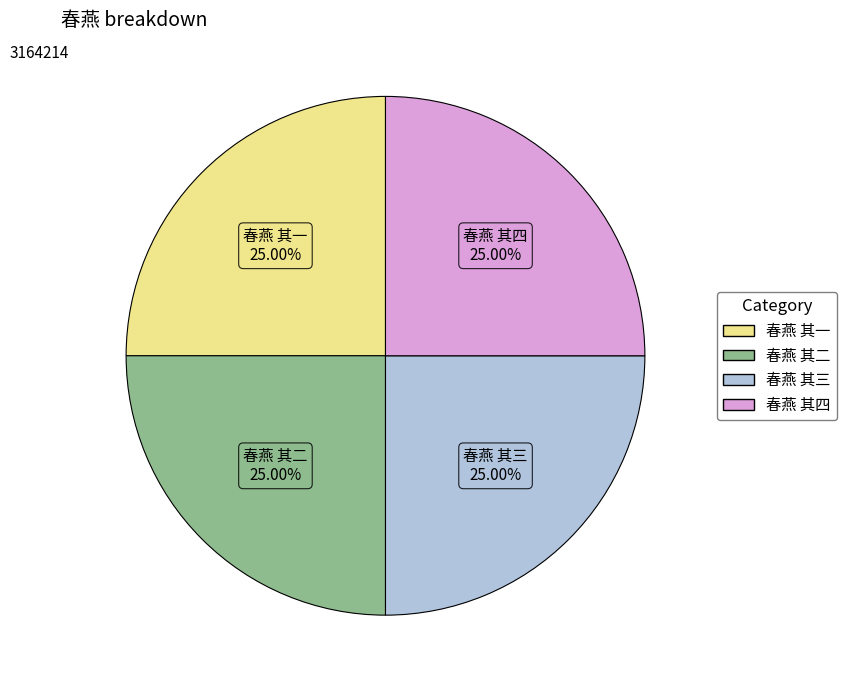

What is the ratio of the value at 春燕 其一 to the value at 春燕 其四?

1.0